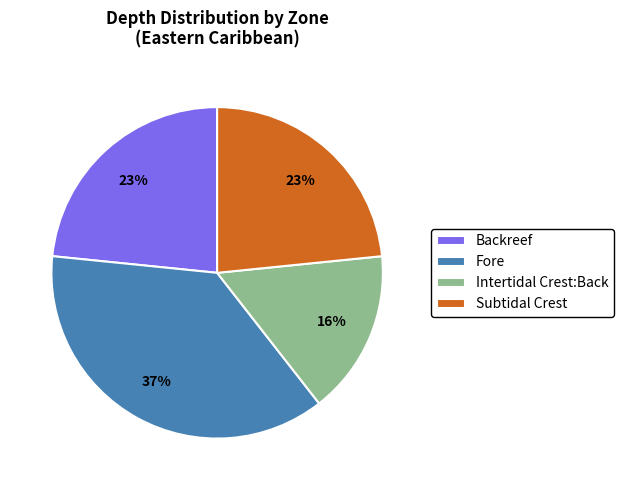

Combined, do Intertidal Crest:Back and Backreef account for over 50%?

No